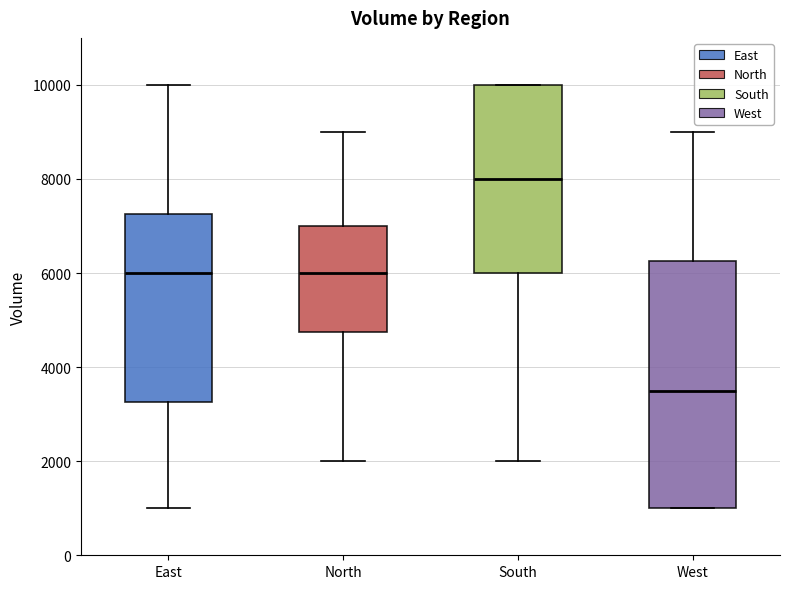

Which box's median line is the lowest?

West